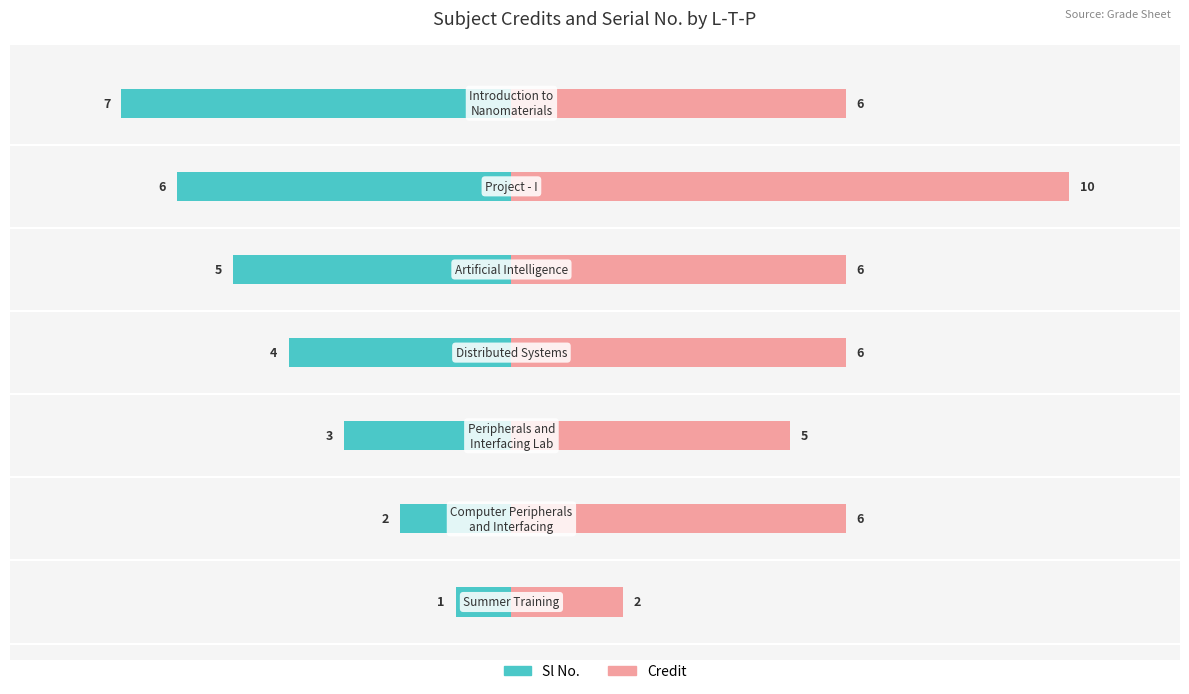

What is the difference between the second highest and second lowest values in the Sl No. series?

4